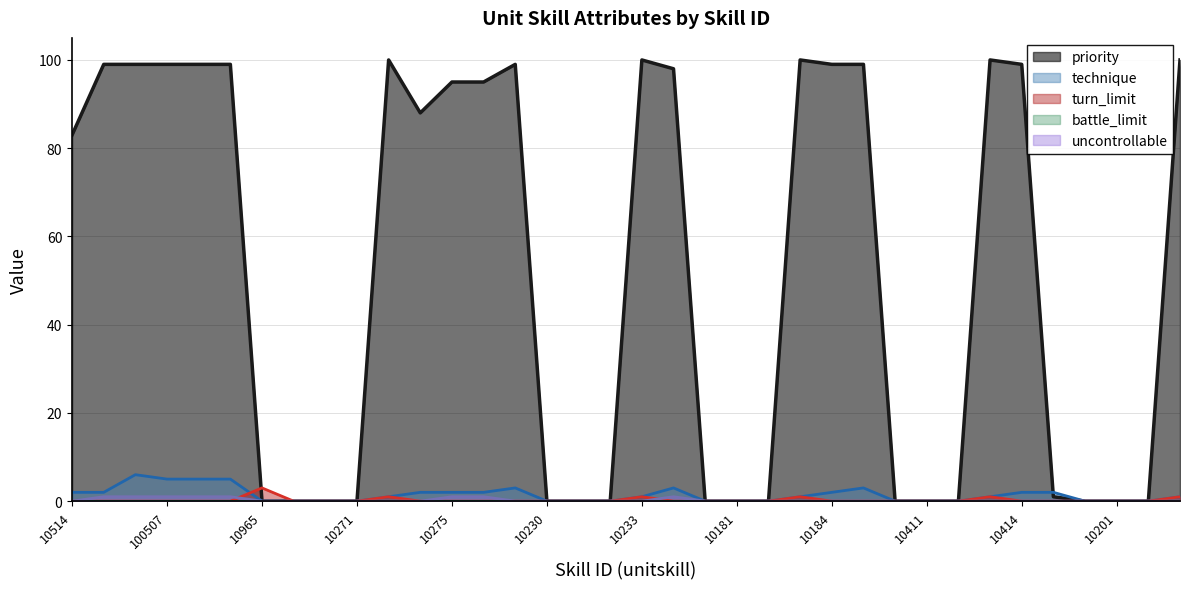

Is the value of technique at 0 greater than the value of priority at 100217?

No